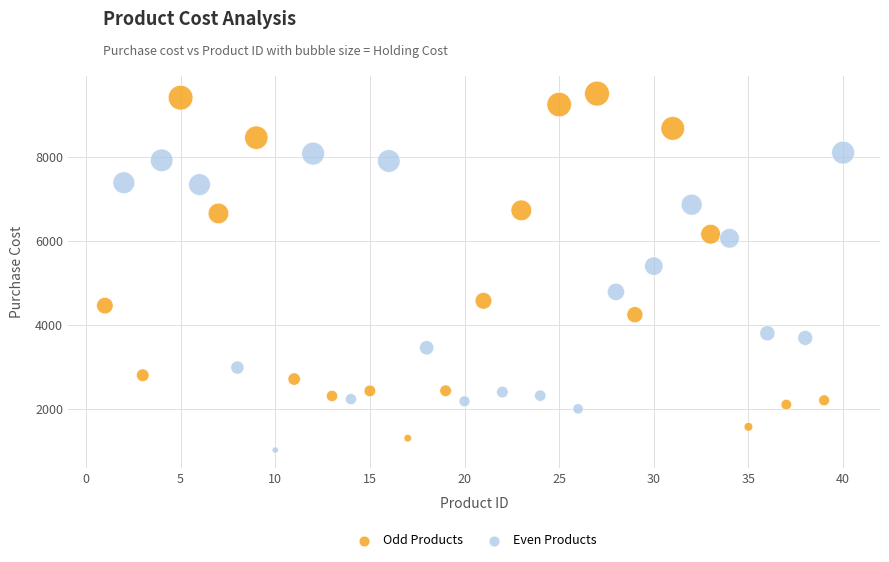

Which series reaches the maximum Y coordinate?

Odd Products